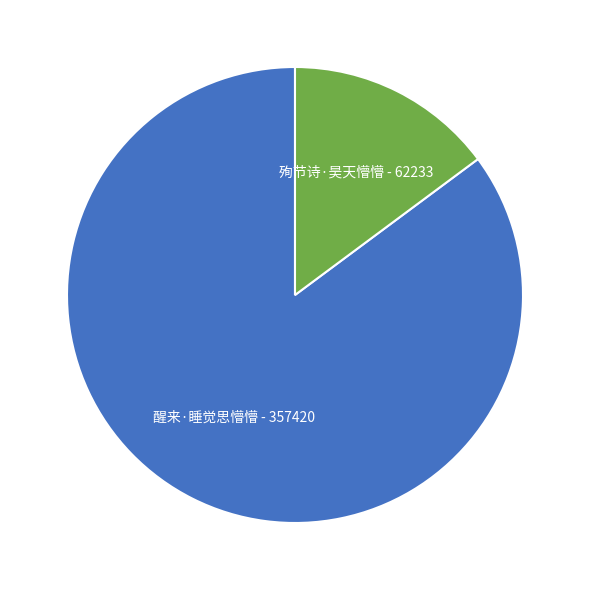

How many segments does this pie chart have?

2